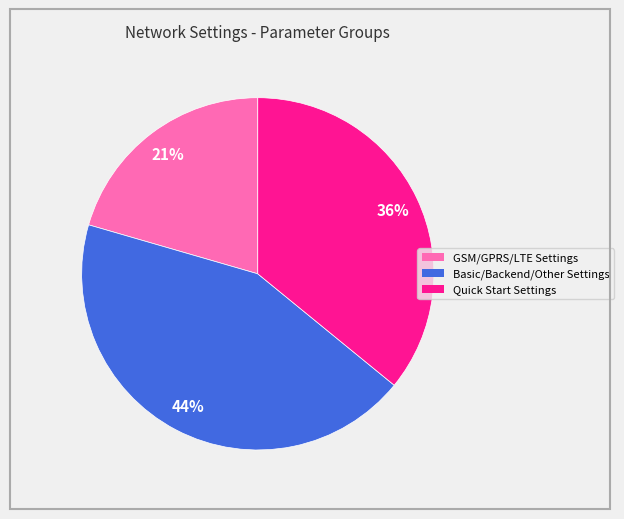

What is the smallest slice in the pie chart?

GSM/GPRS/LTE Settings